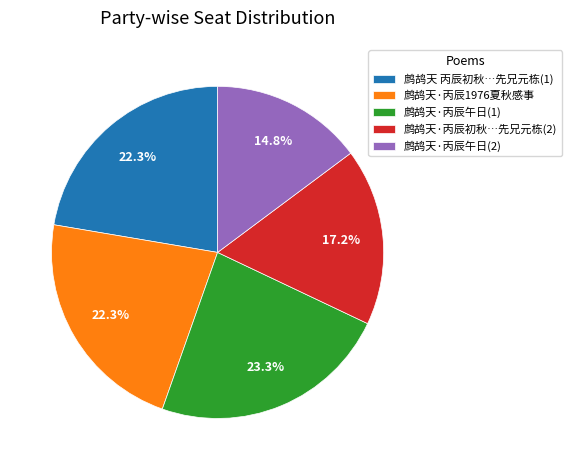

Which category has the biggest portion of the pie?

鹧鸪天·丙辰午日(1)